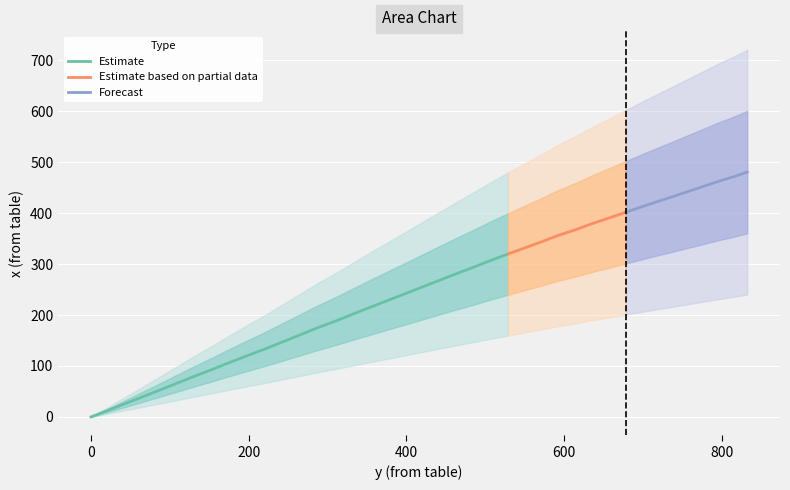

List the labels in order of value, largest first.

832.2, 815.4, 796.2, 778.2, 759.1, 739.8, 719.4, 698.9, 678.5, 658.0, 636.4, 615.8, 592.9, 572.3, 550.5, 528.7, 507.0, 486.3, 464.5, 442.6, 420.7, 398.8, 377.0, 355.1, 333.2, 311.3, 288.2, 266.3, 244.3, 222.5, 199.3, 176.3, 154.4, 131.3, 109.4, 87.6, 65.6, 43.7, 21.8, 0.0